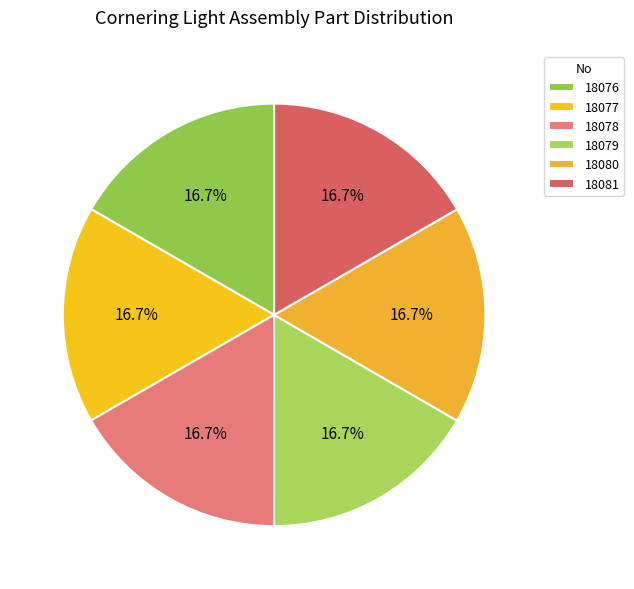

The 18078 slice represents 22% of the pie. True or false?

False